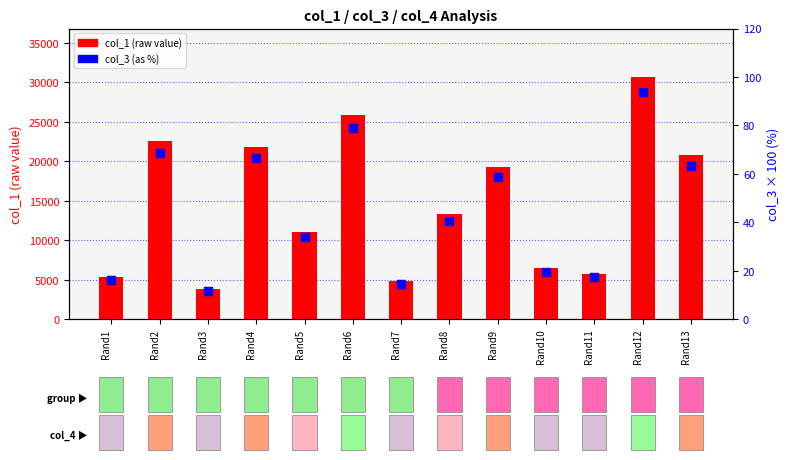

Which series contains the lowest Y value?

col_3 (as %)